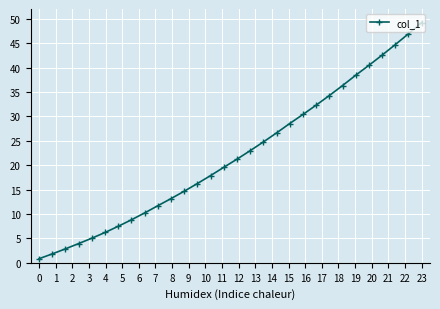

What is the sum of all values?

660.1